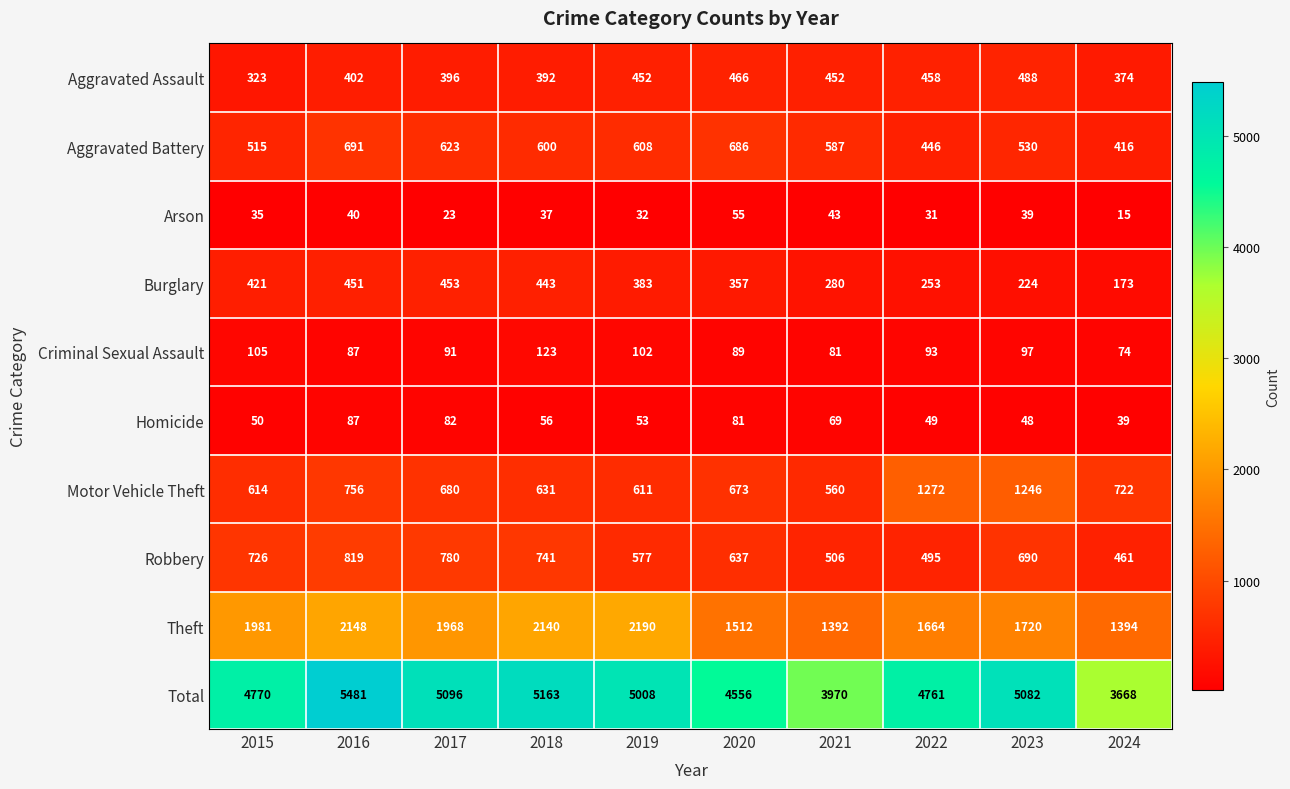

At which label is Criminal Sexual Assault closest to 98?

2023